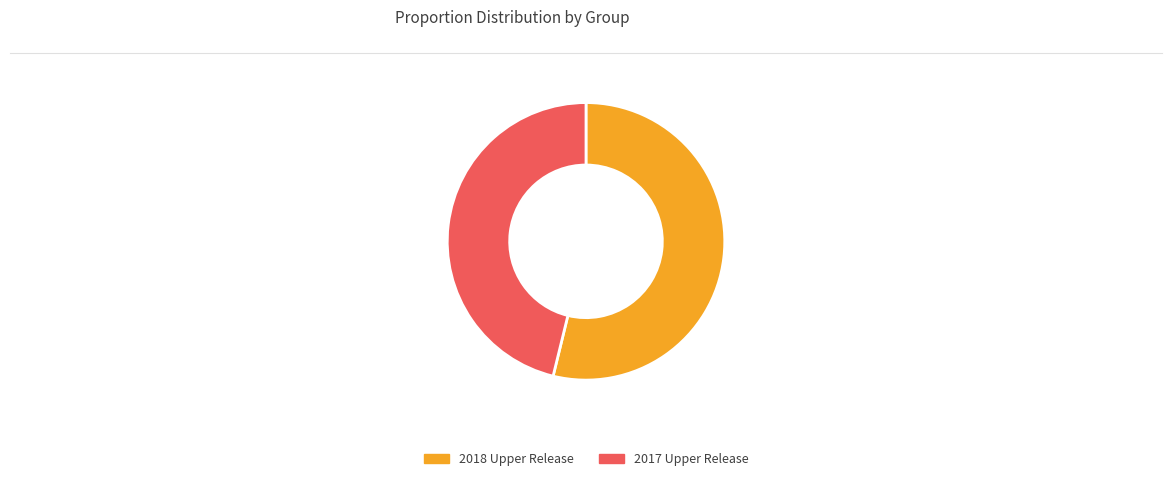

Approximately how many times larger is the value at 2018 Upper Release compared to 2017 Upper Release?

1.2